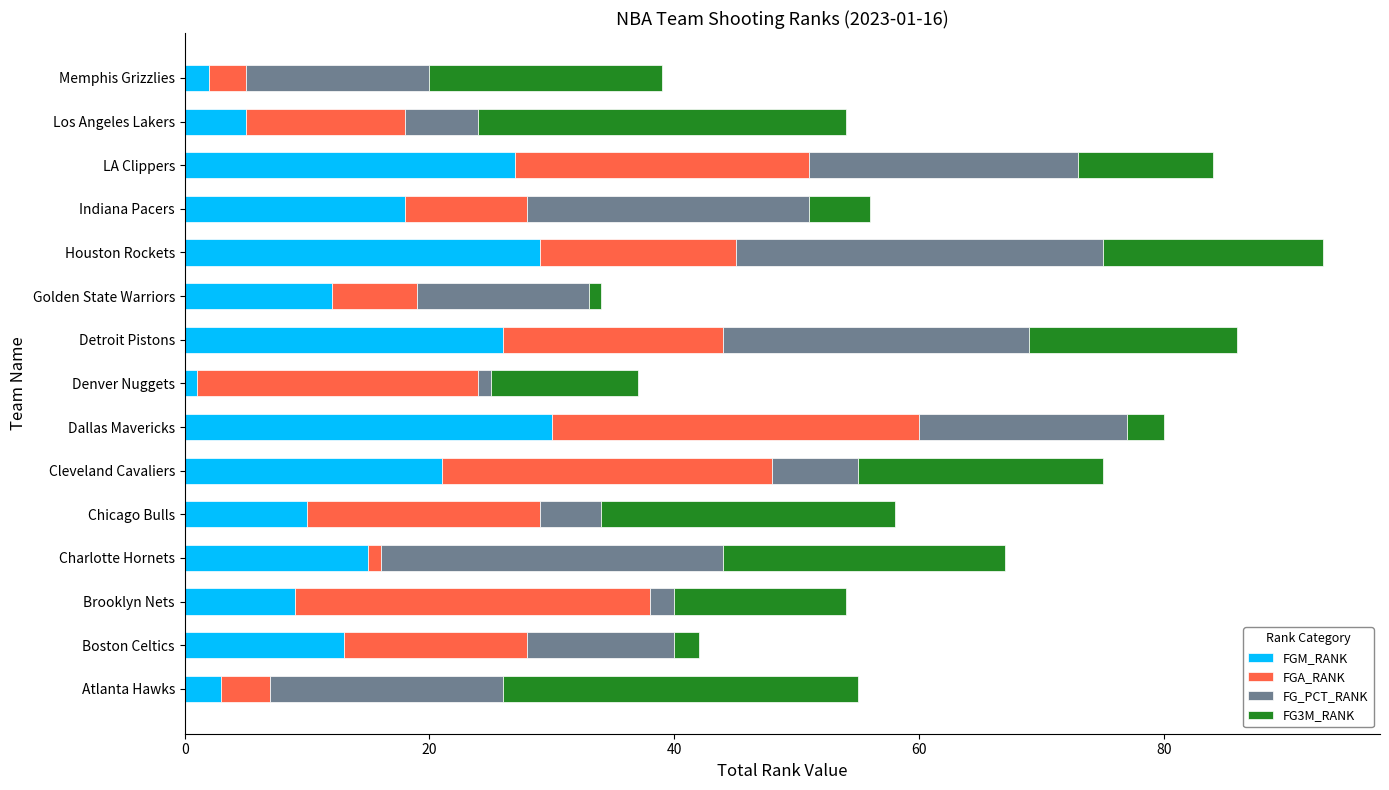

What is the sum of the FGM_RANK values at Cleveland Cavaliers and Memphis Grizzlies?

23